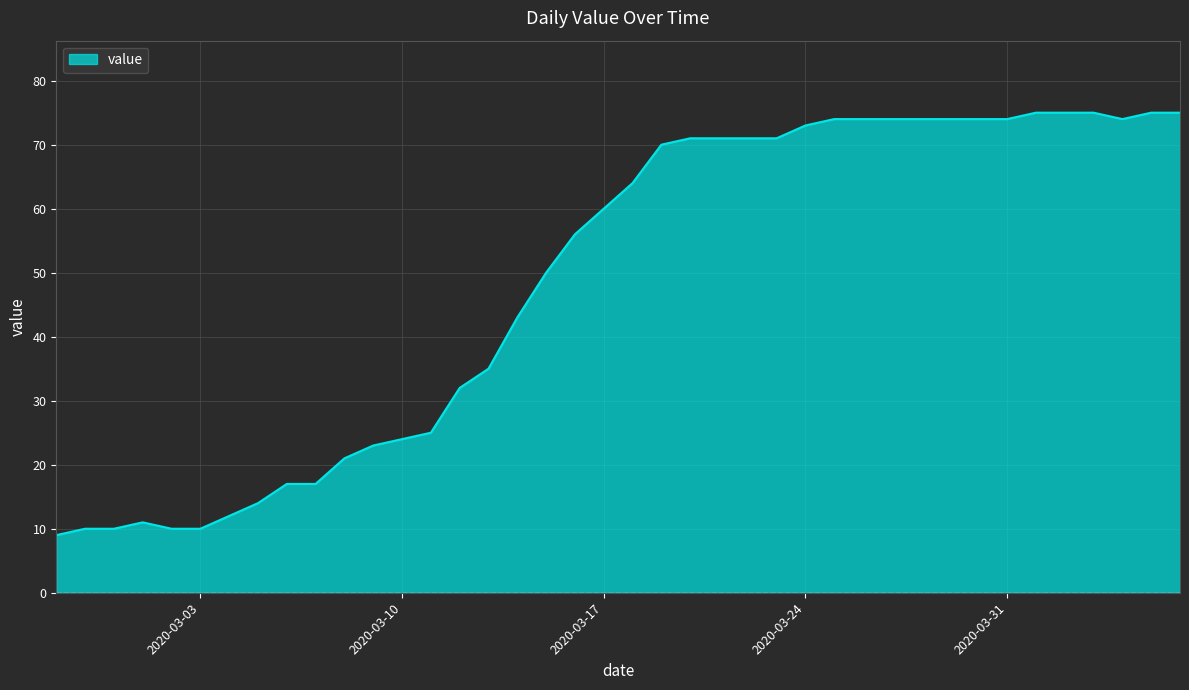

What is the maximum value shown in the chart?

75